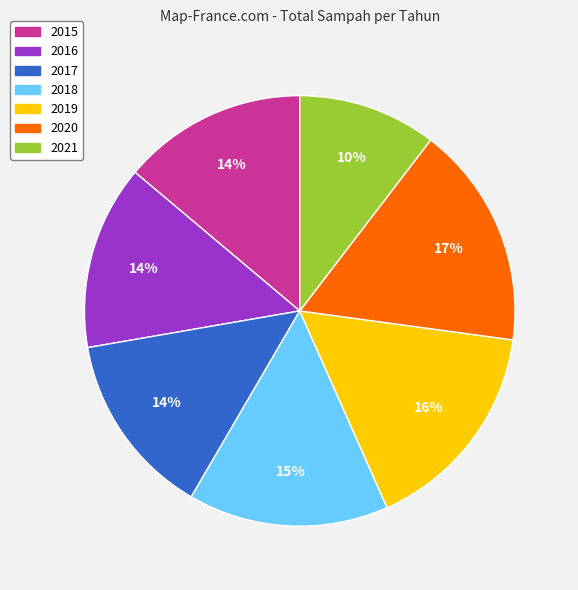

Is there any slice that represents more than half of the pie?

No